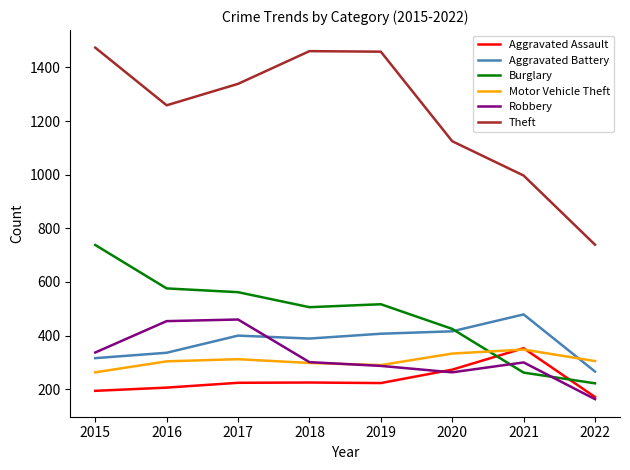

How many lines are shown in the chart?

6